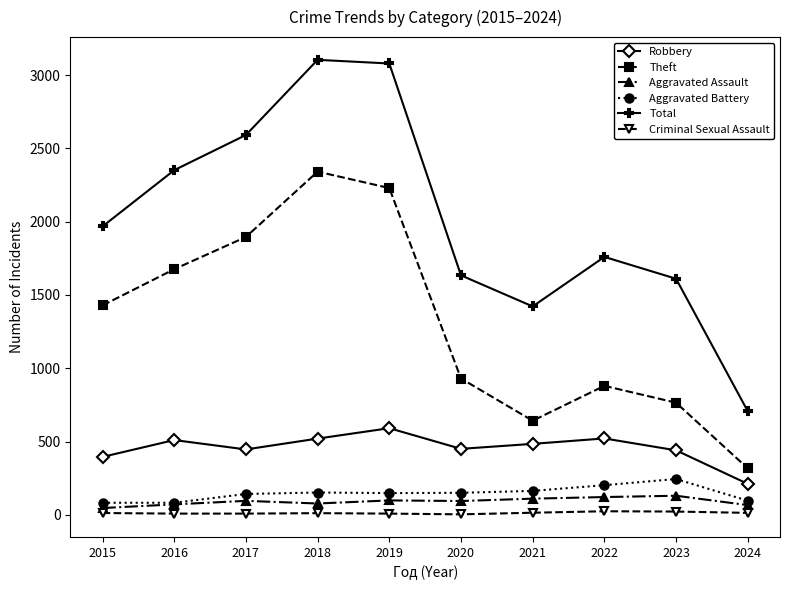

List the series in order of their peak value, highest first.

Total, Theft, Robbery, Aggravated Battery, Aggravated Assault, Criminal Sexual Assault